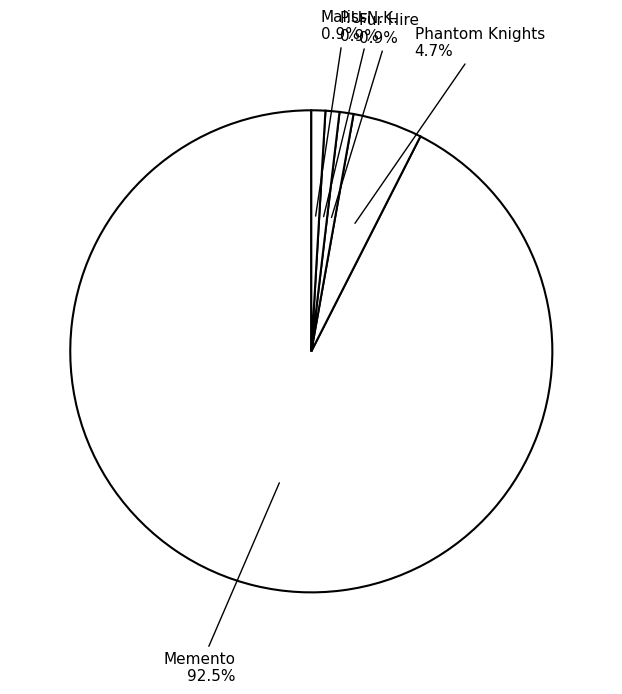

How many segments does this pie chart have?

5